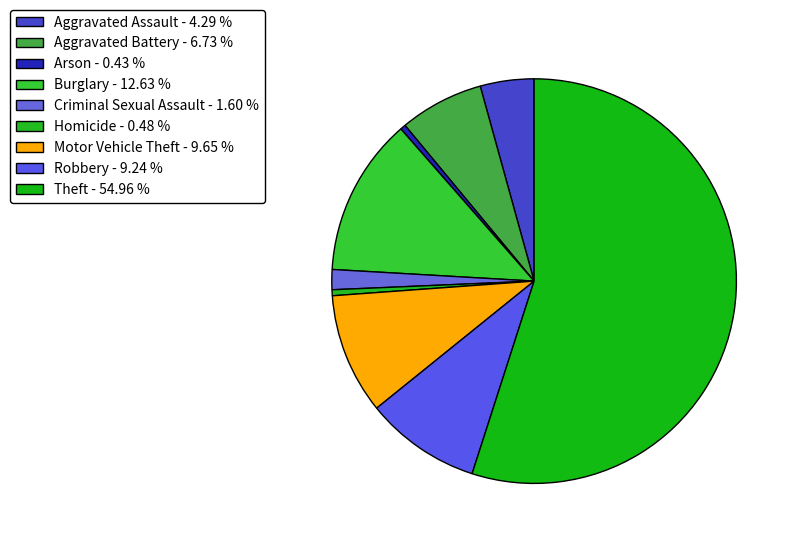

Rank the categories by value from lowest to highest.

Arson, Homicide, Criminal Sexual Assault, Aggravated Assault, Aggravated Battery, Robbery, Motor Vehicle Theft, Burglary, Theft